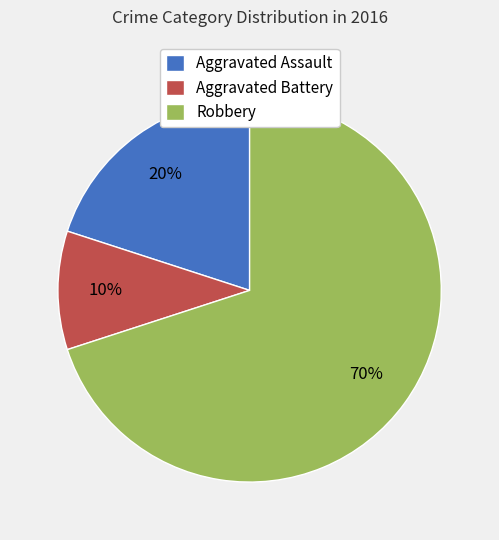

Is the sum of Aggravated Battery and Aggravated Assault greater than half?

No